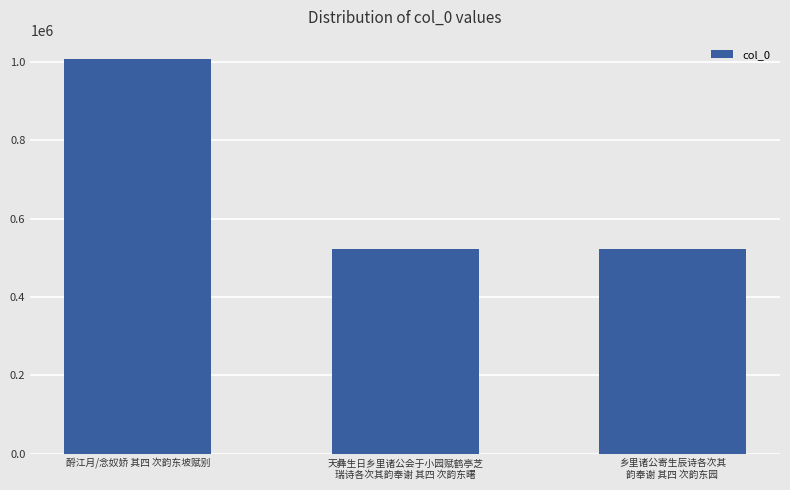

What is the value of the 1st bar from the left?

1006241